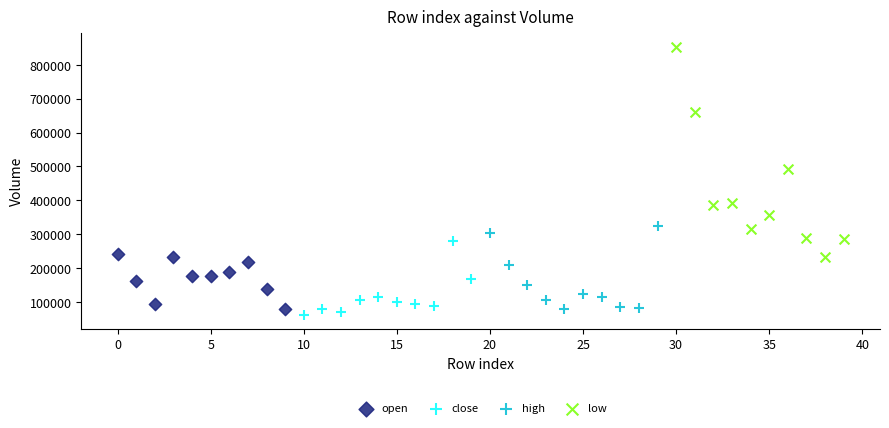

Which series contains the lowest Y value?

close